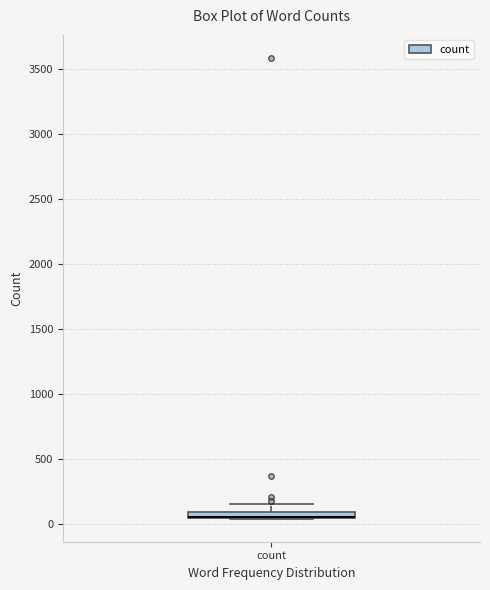

Where is the lower edge of the box for count on the y-axis? The values are not printed on the chart, so give them approximately, as read against the axis.

50